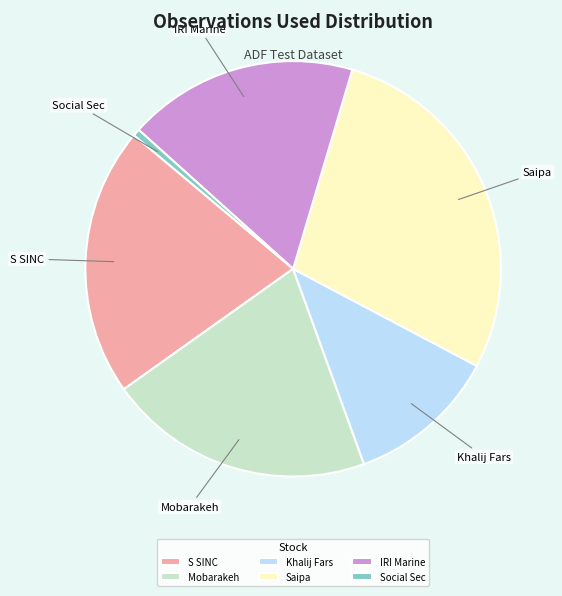

What is the ratio of the value at Saipa to the value at Khalij Fars?

2.4